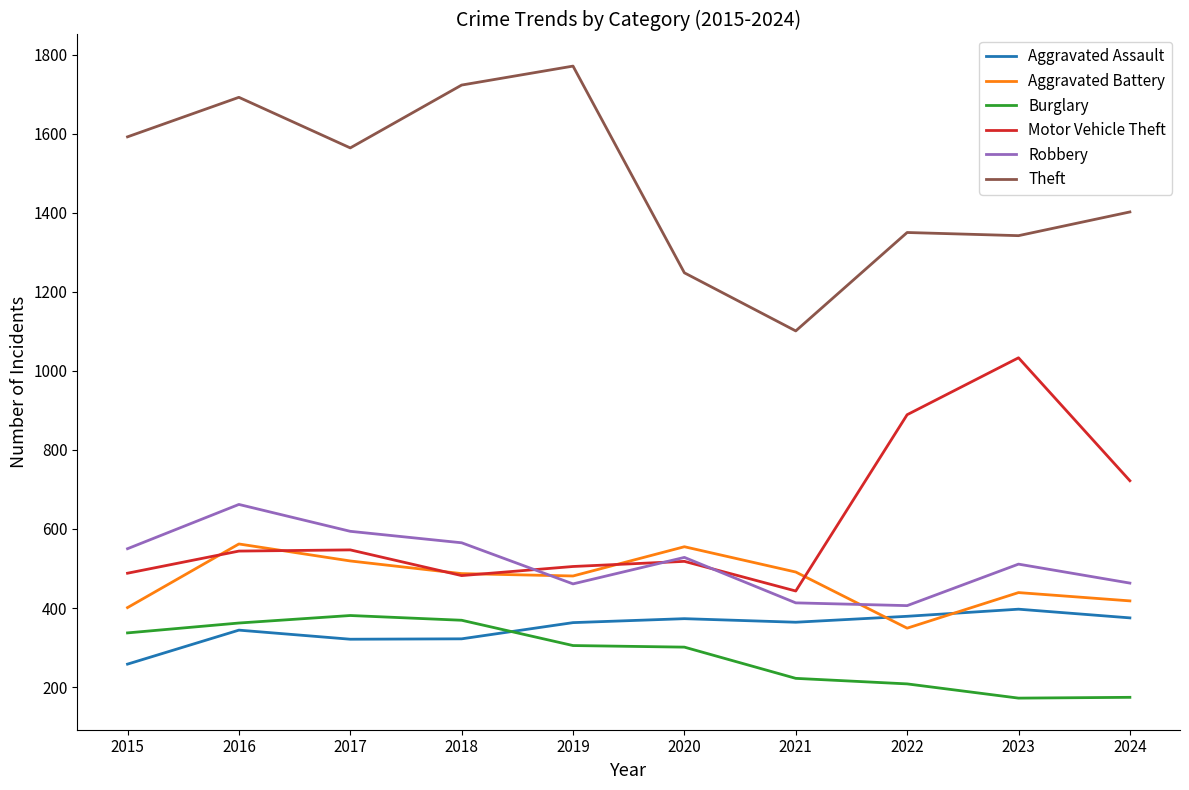

How many lines are shown in the chart?

6